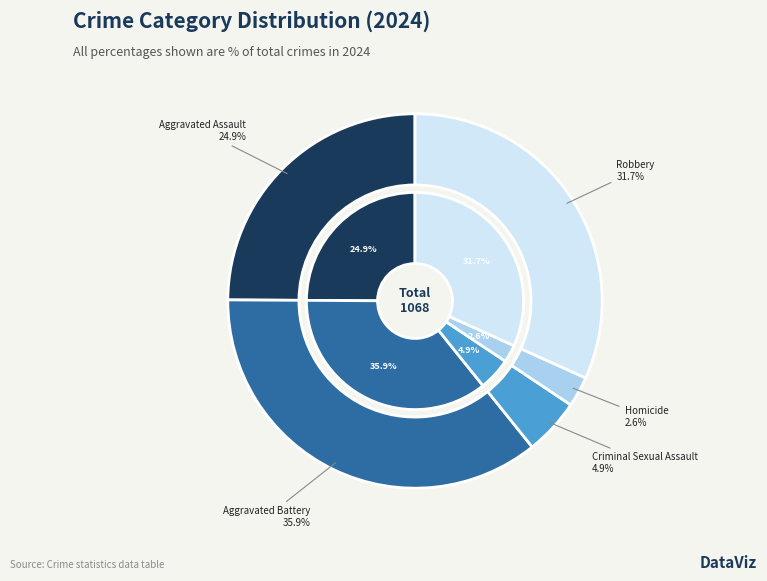

True or false: Robbery accounts for 32% of the total.

True